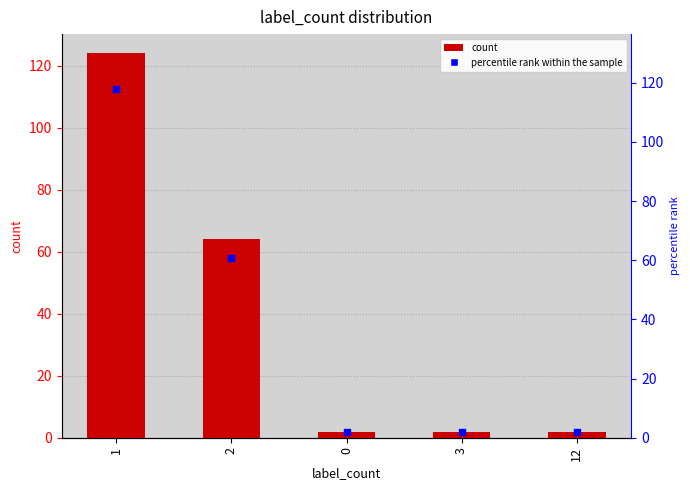

What is the change in value from 1 to 3?

-122